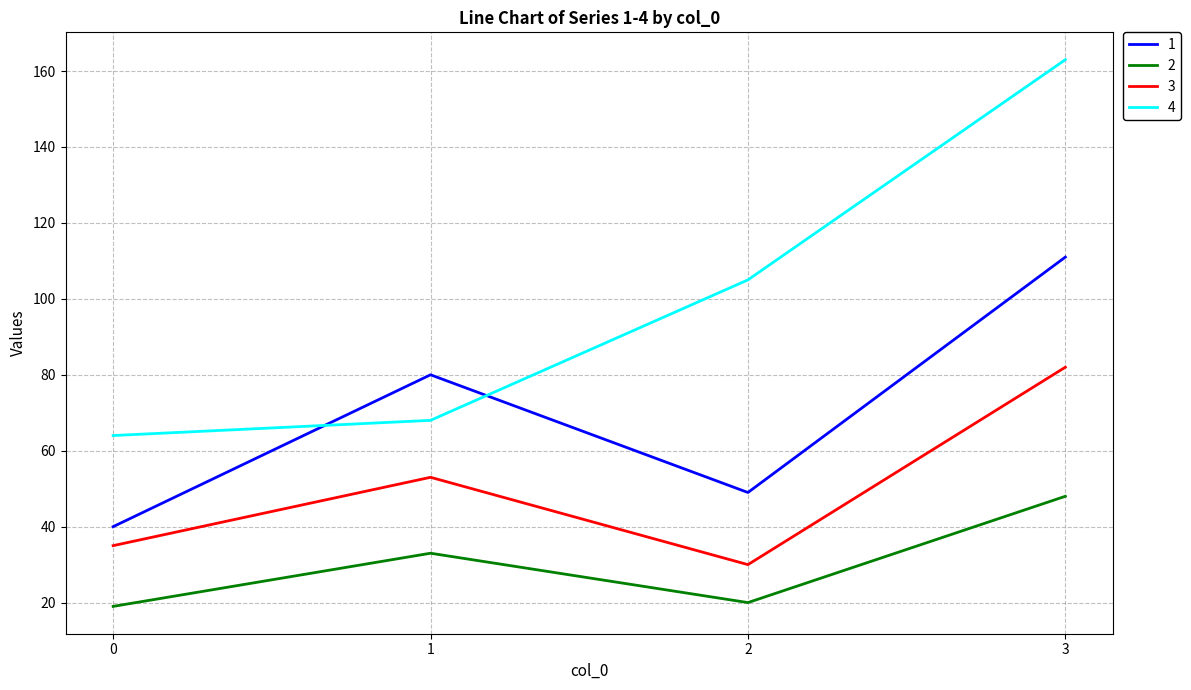

Is the value of 4 at 1 greater than the value of 2 at 0?

Yes